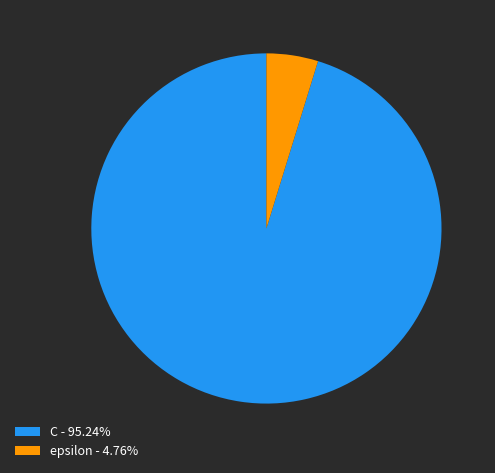

Approximately how many times larger is the value at C - 95.24% compared to epsilon - 4.76%?

20.0